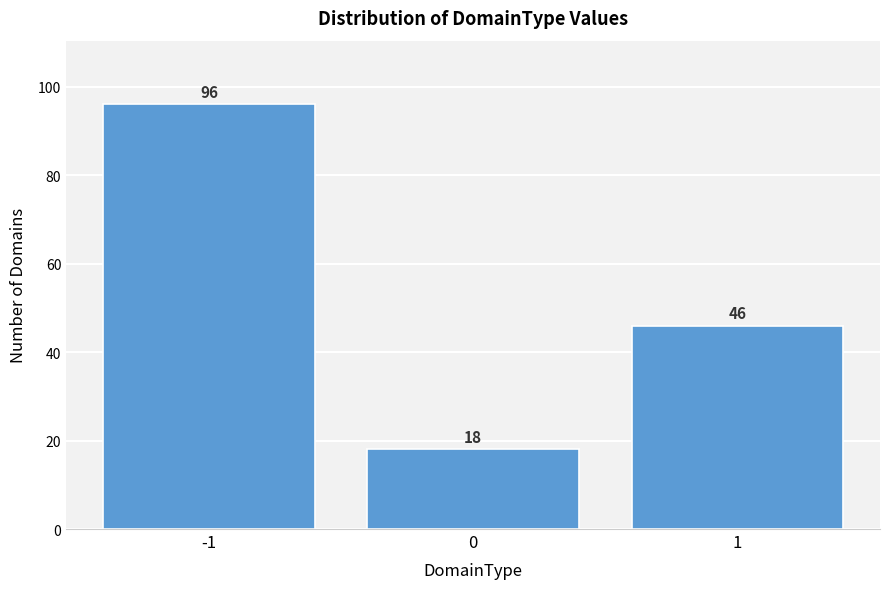

Reading left to right, transcribe all the data shown in this chart.

-1=96	0=18	1=46